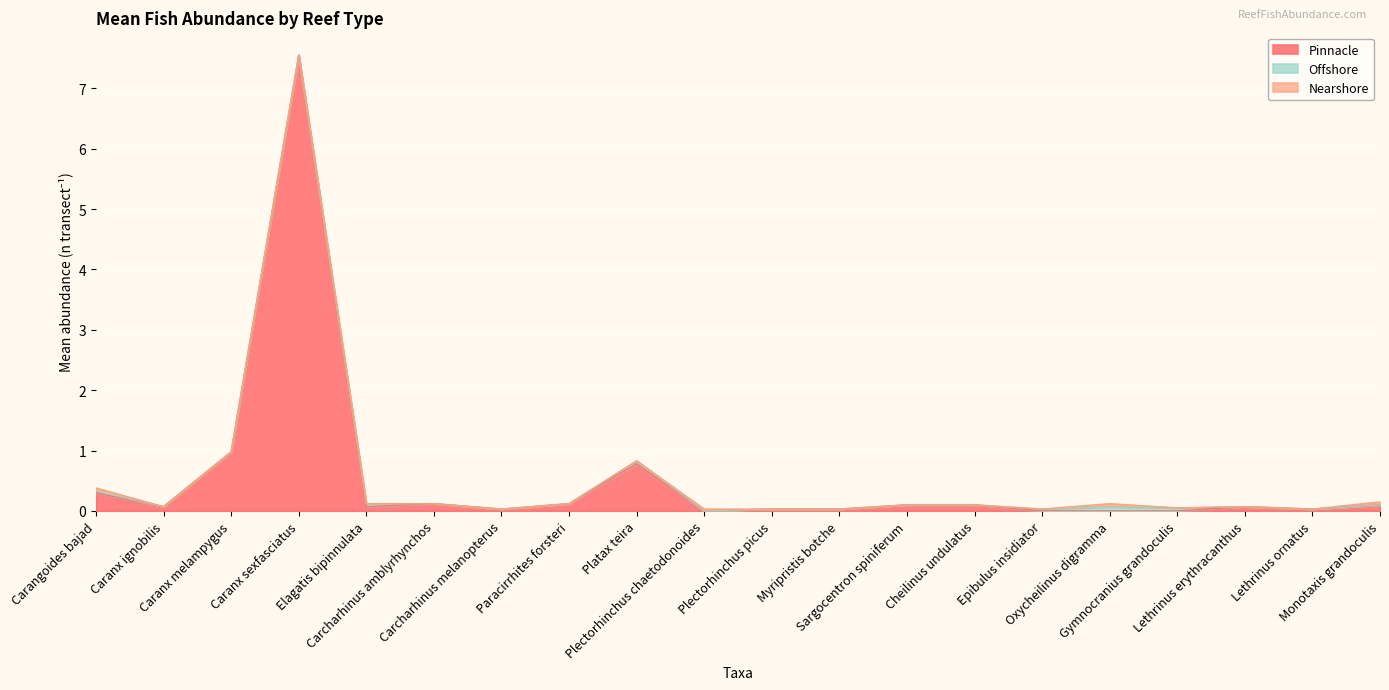

At how many categories does at least one series exceed 5?

1